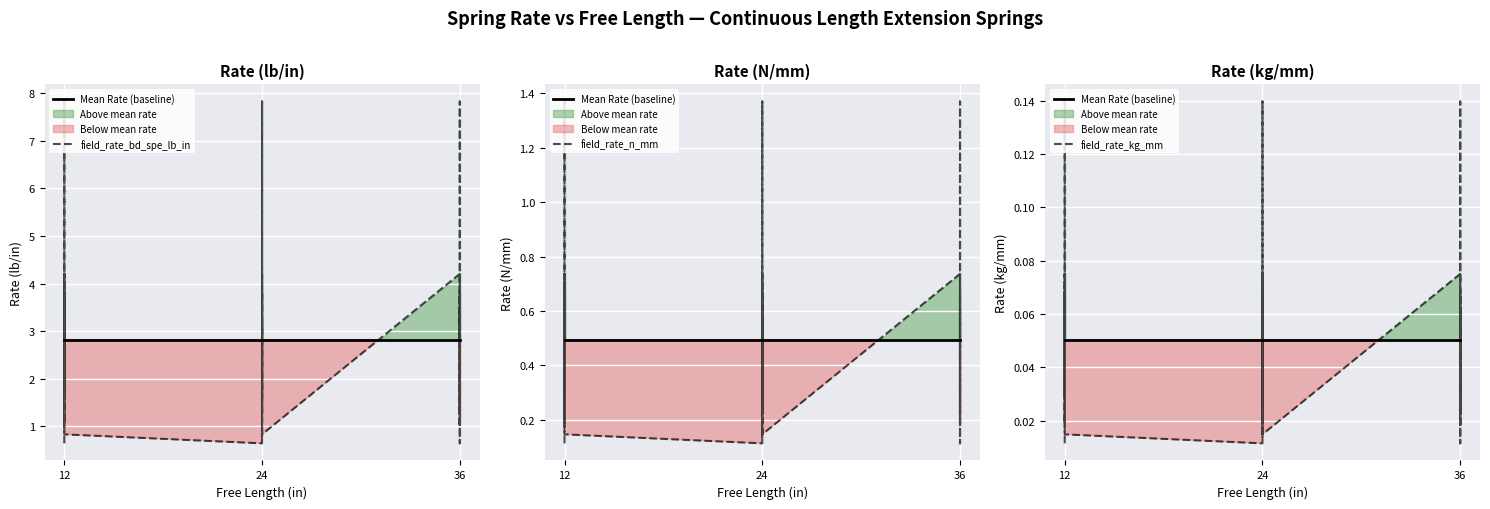

Does the chart display data point markers on the line(s)?

No